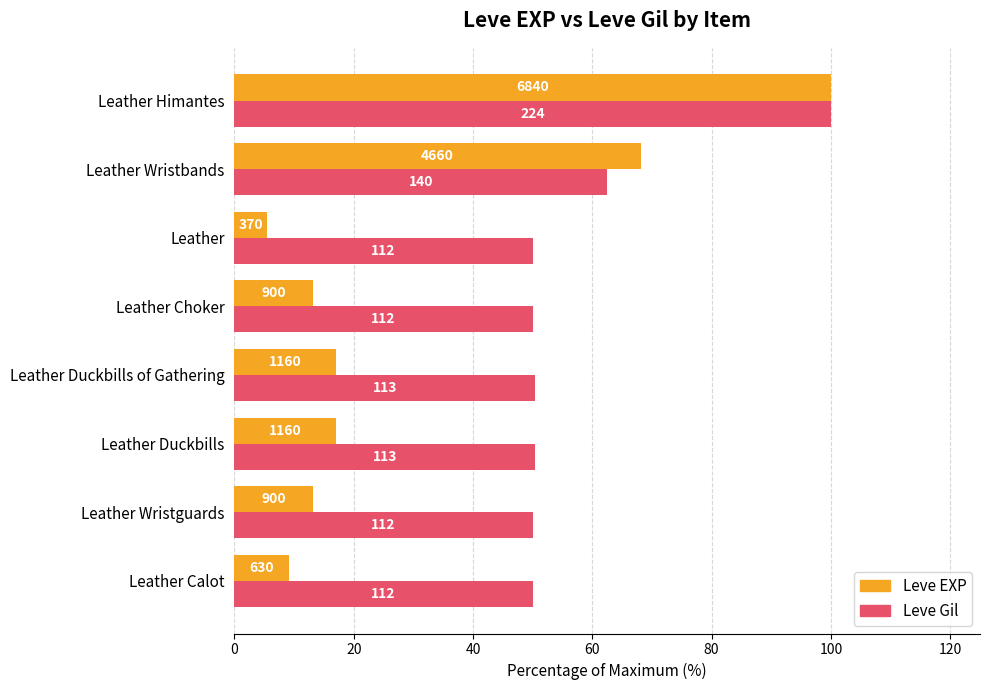

What are all the series names shown in the legend?

Leve EXP, Leve Gil